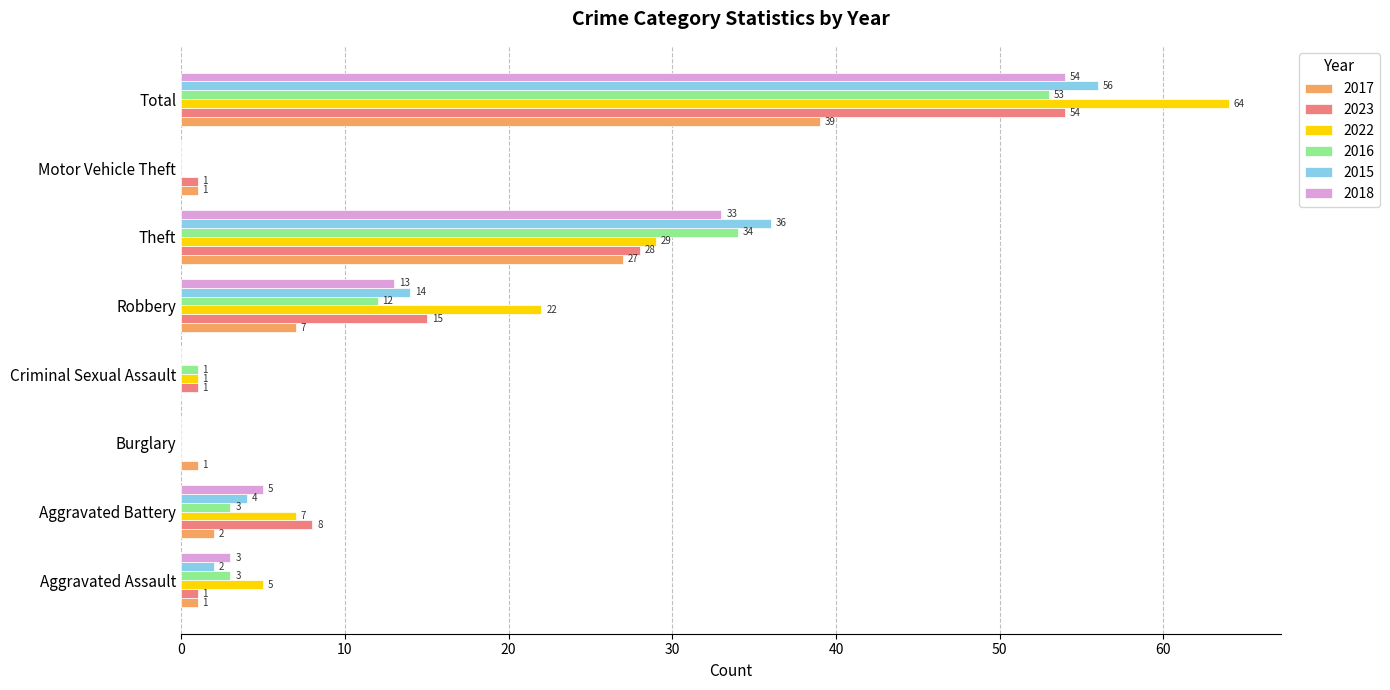

Which series has the largest total across all categories?

2022